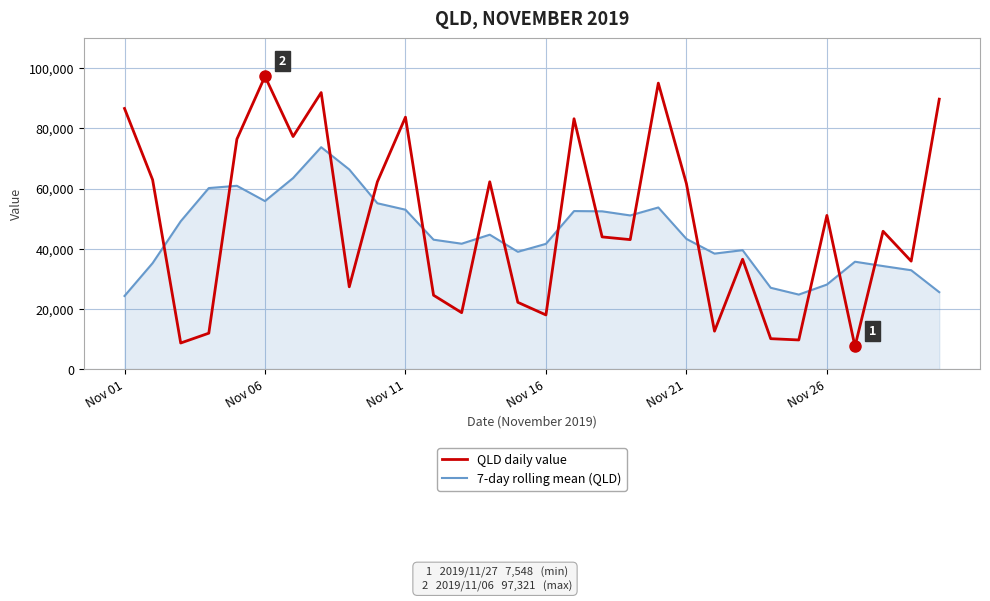

What is the greatest value displayed?

97321.0